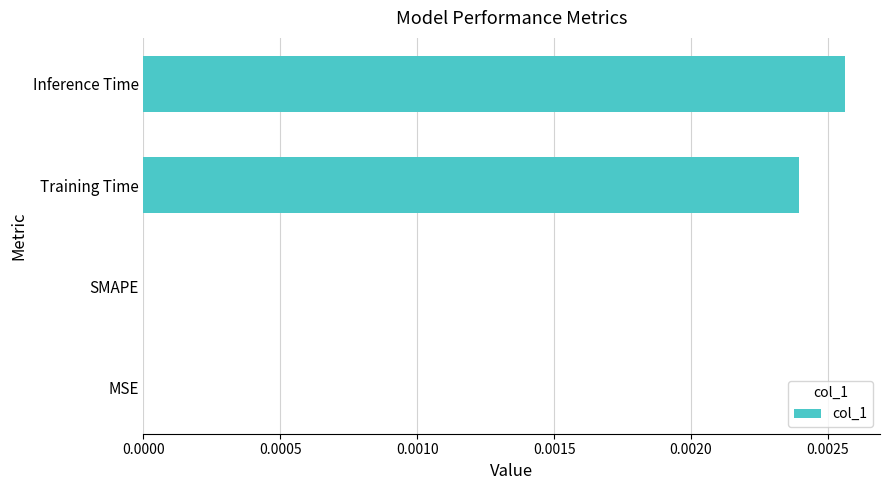

The value at Inference Time is 0.0. True or false?

True